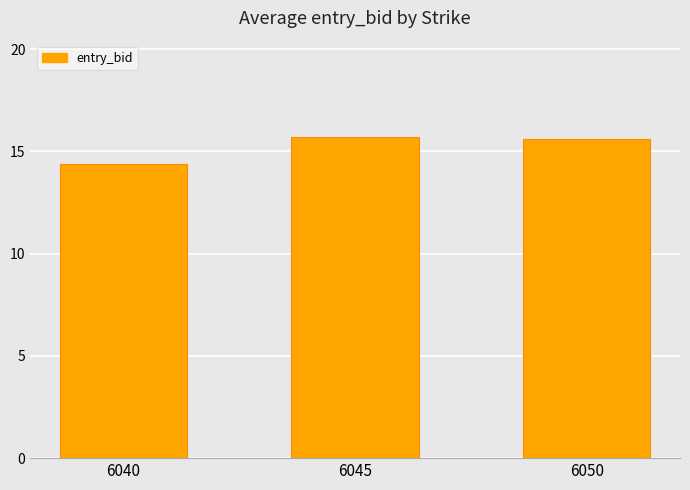

Approximately how many times larger is the value at 6045 compared to 6050?

1.0